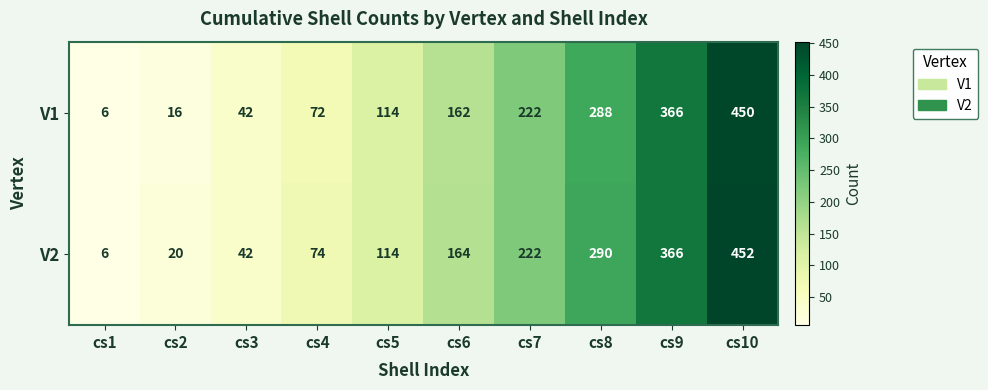

List the series in order of their peak value, highest first.

V2, V1